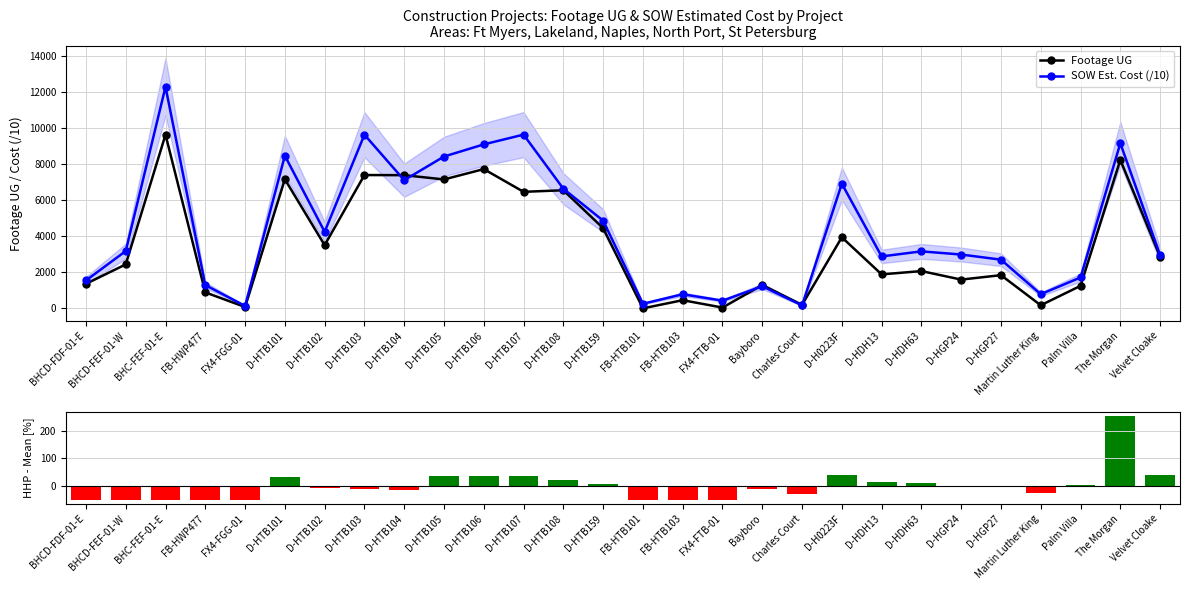

What is the sum of all Footage UG values?

97865.0